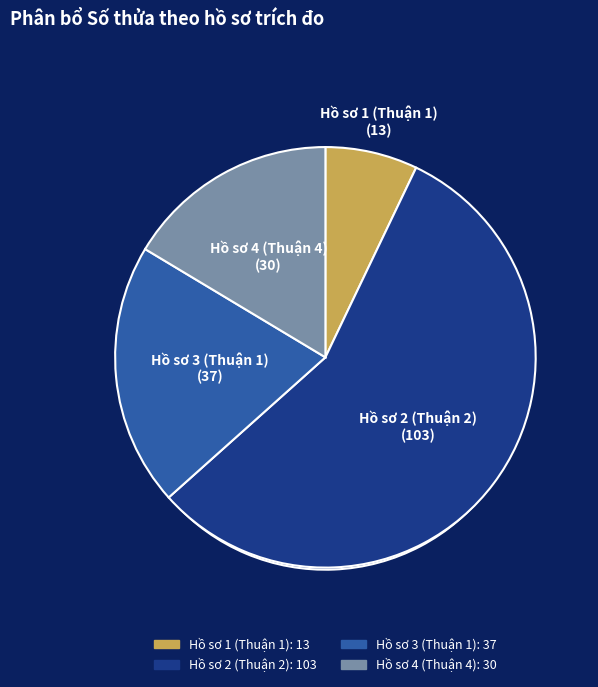

To the nearest percent, what percentage of the pie is Hồ sơ 4 (Thuận 4)?

16%